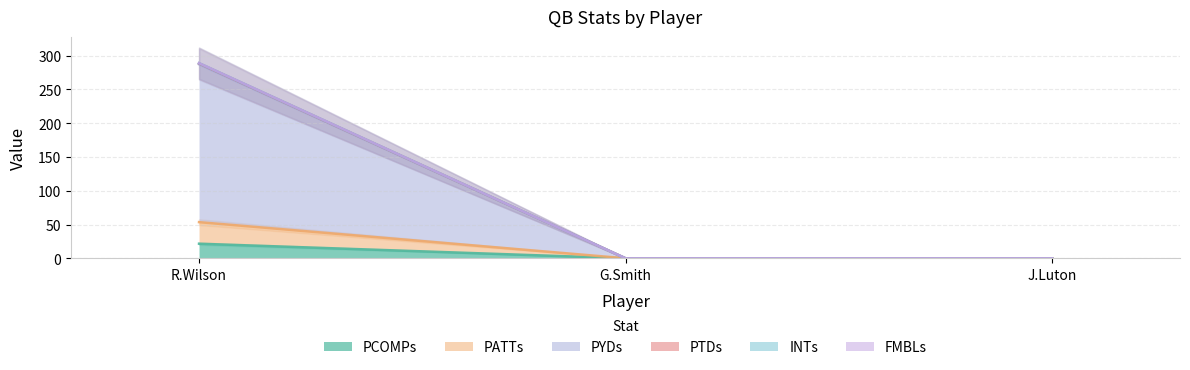

Which series has the largest total across all categories?

PYDs